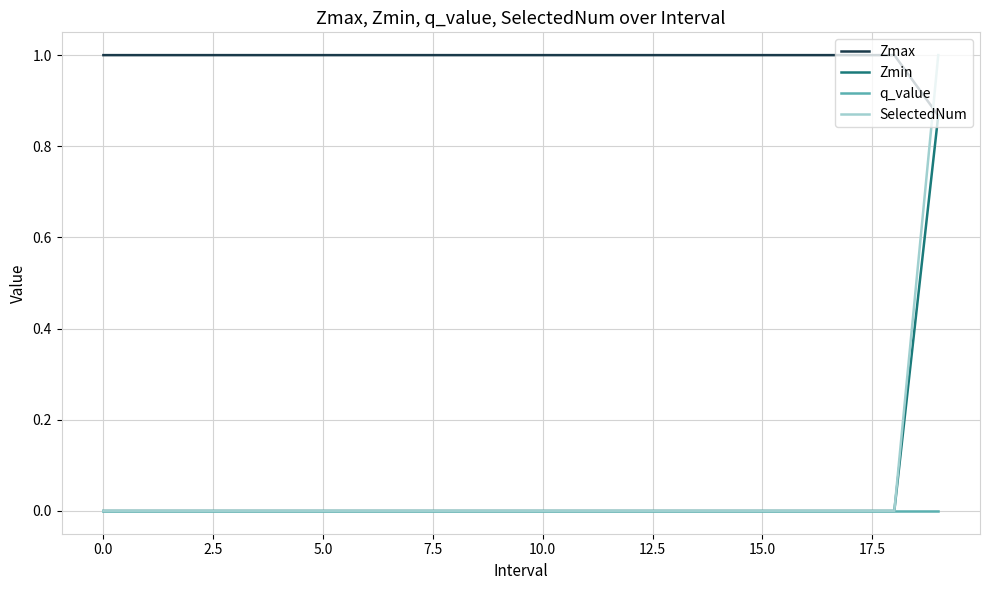

True or false: q_value and Zmax cross at least once.

False